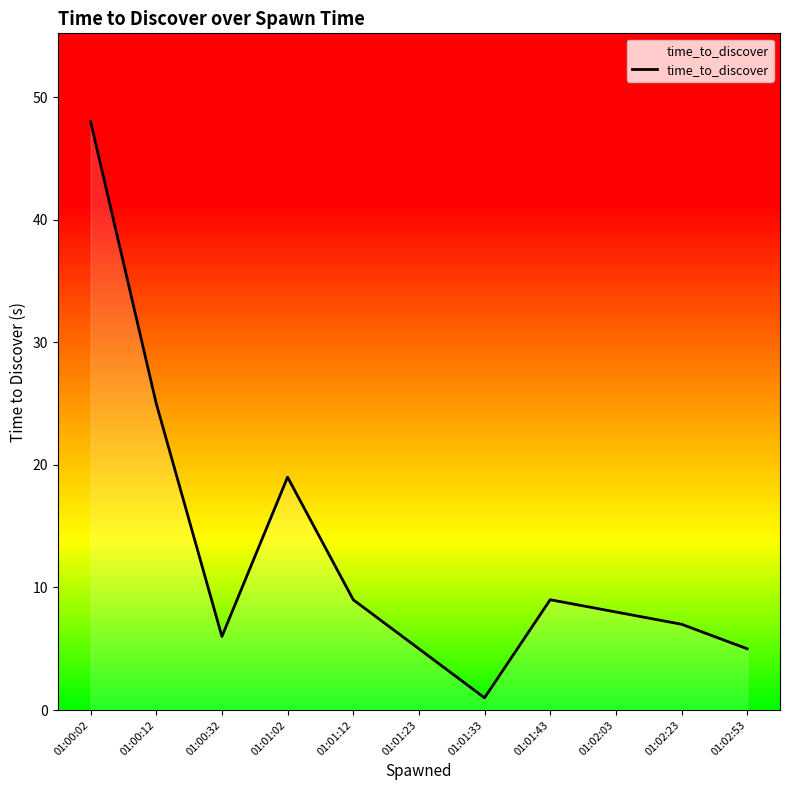

Between 01:02:23 and 01:02:53, which is larger?

01:02:23